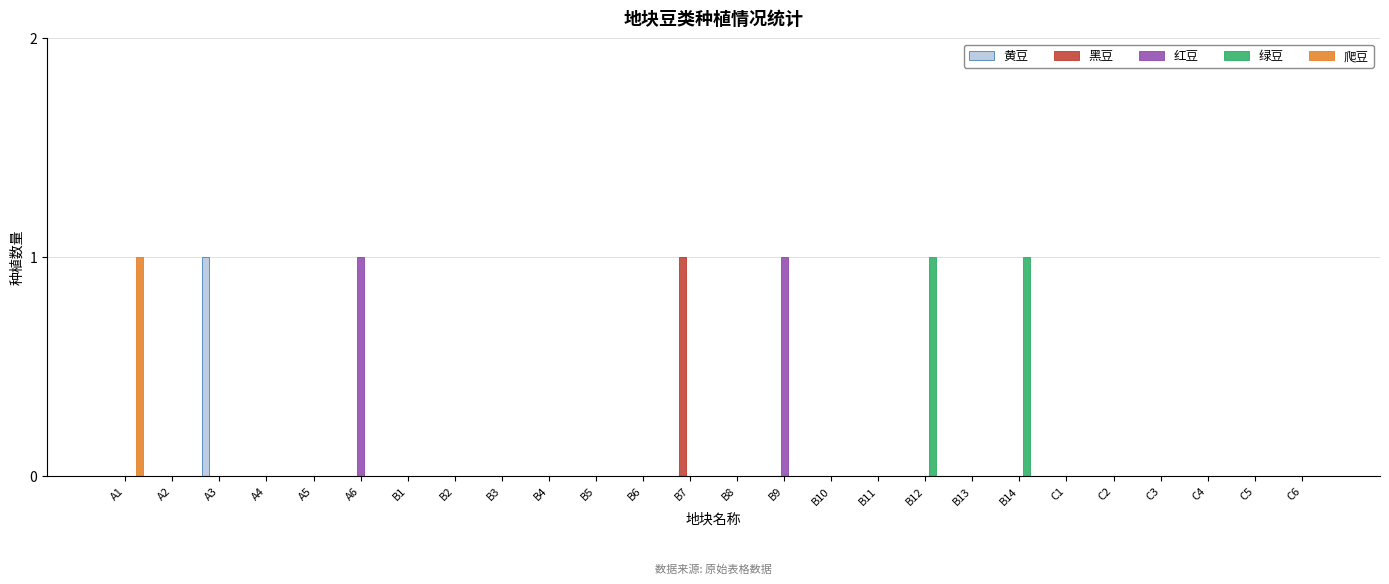

Count the 黑豆 values in the range 0 to 1.

26